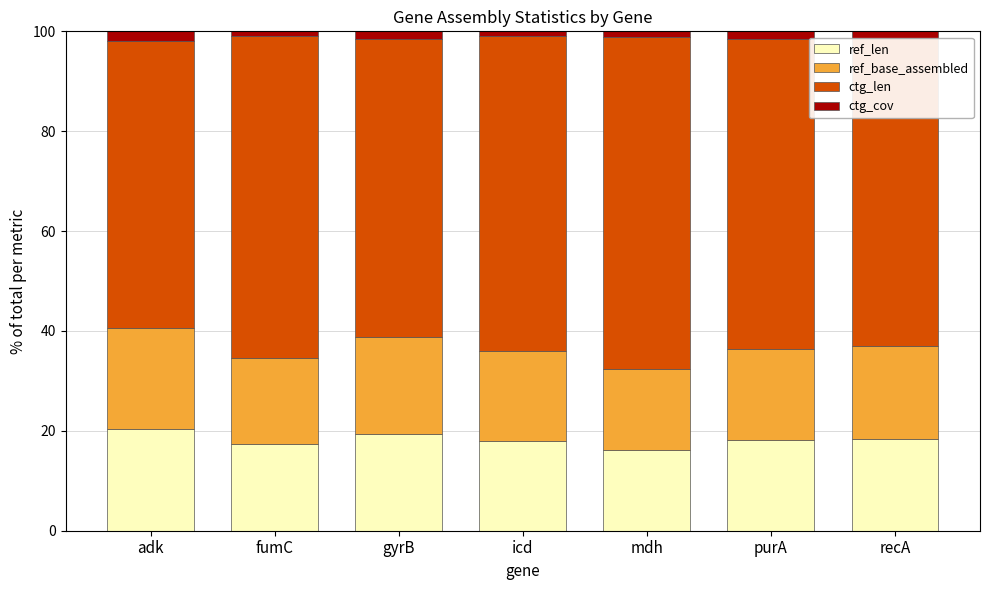

Are the bars grouped side by side (vs. stacked)?

No